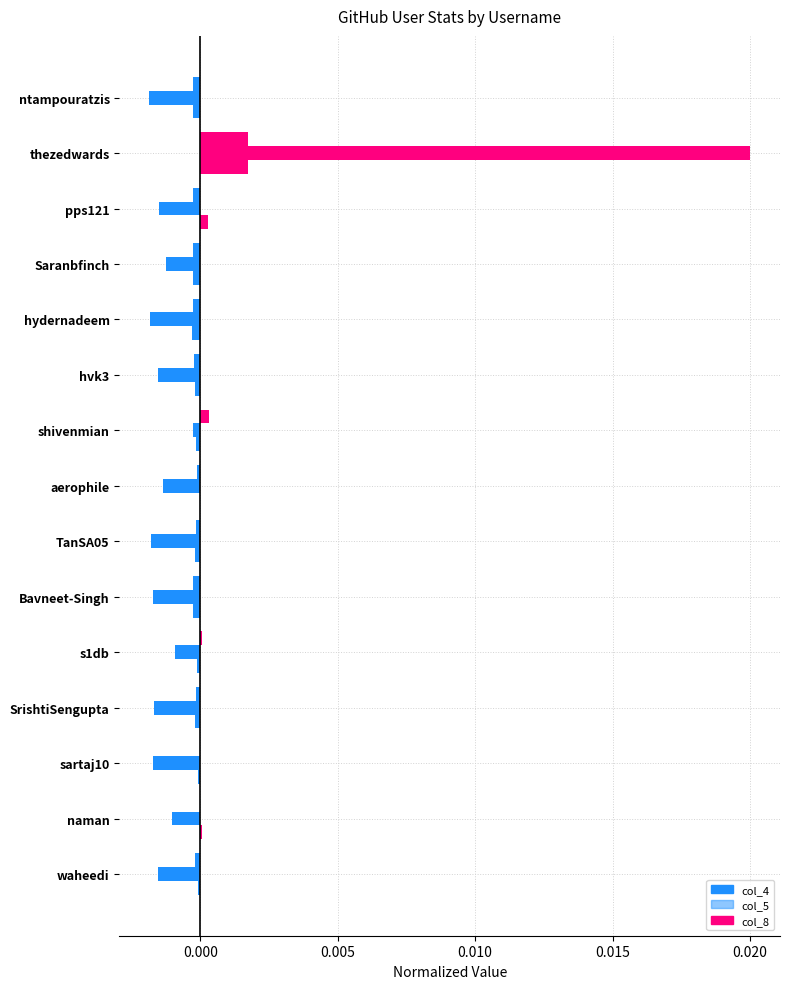

At how many categories does at least one series exceed 0?

6